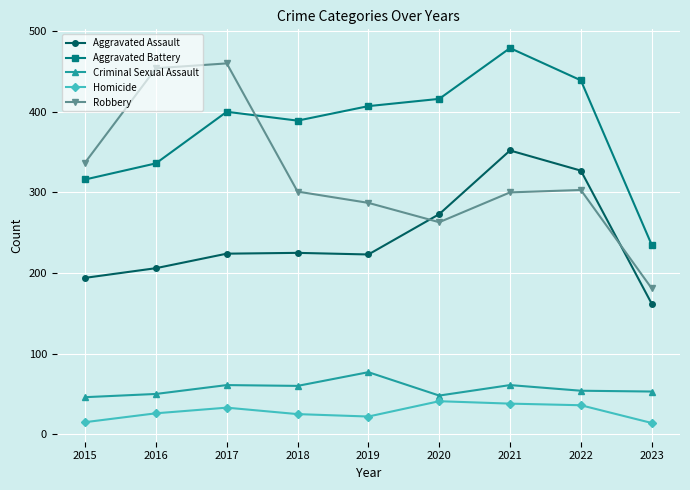

Read the Robbery value at 2016.

454